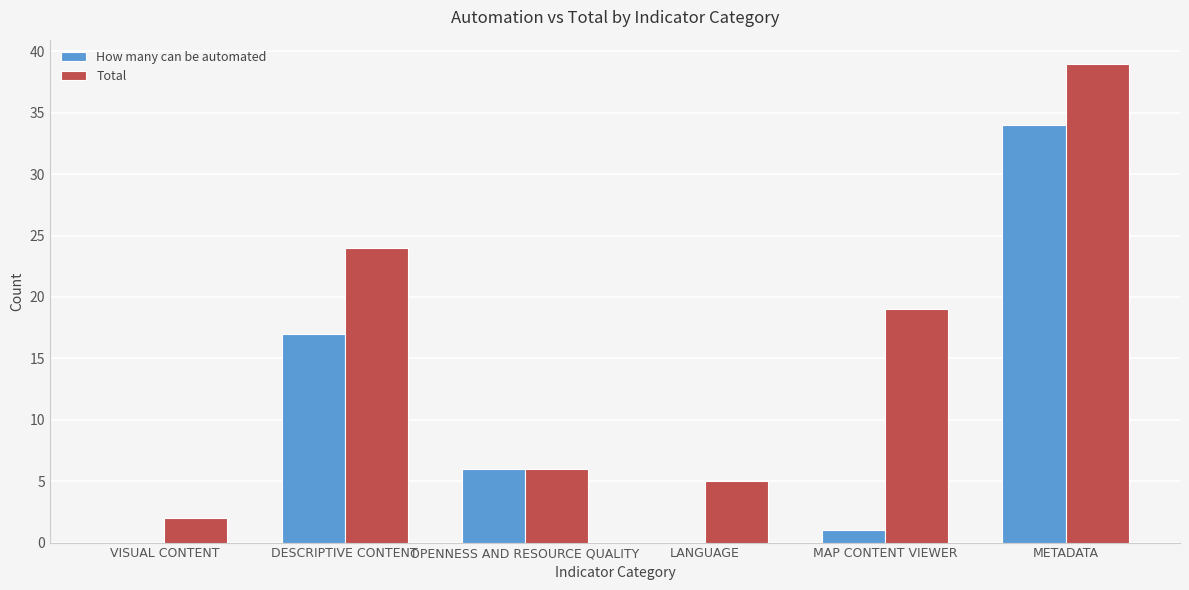

Reading left to right, transcribe all the data shown in this chart.

How many can be automated: VISUAL CONTENT=0	DESCRIPTIVE CONTENT=17	OPENNESS AND RESOURCE QUALITY=6	LANGUAGE=0	MAP CONTENT VIEWER=1	METADATA=34
Total: VISUAL CONTENT=2	DESCRIPTIVE CONTENT=24	OPENNESS AND RESOURCE QUALITY=6	LANGUAGE=5	MAP CONTENT VIEWER=19	METADATA=39